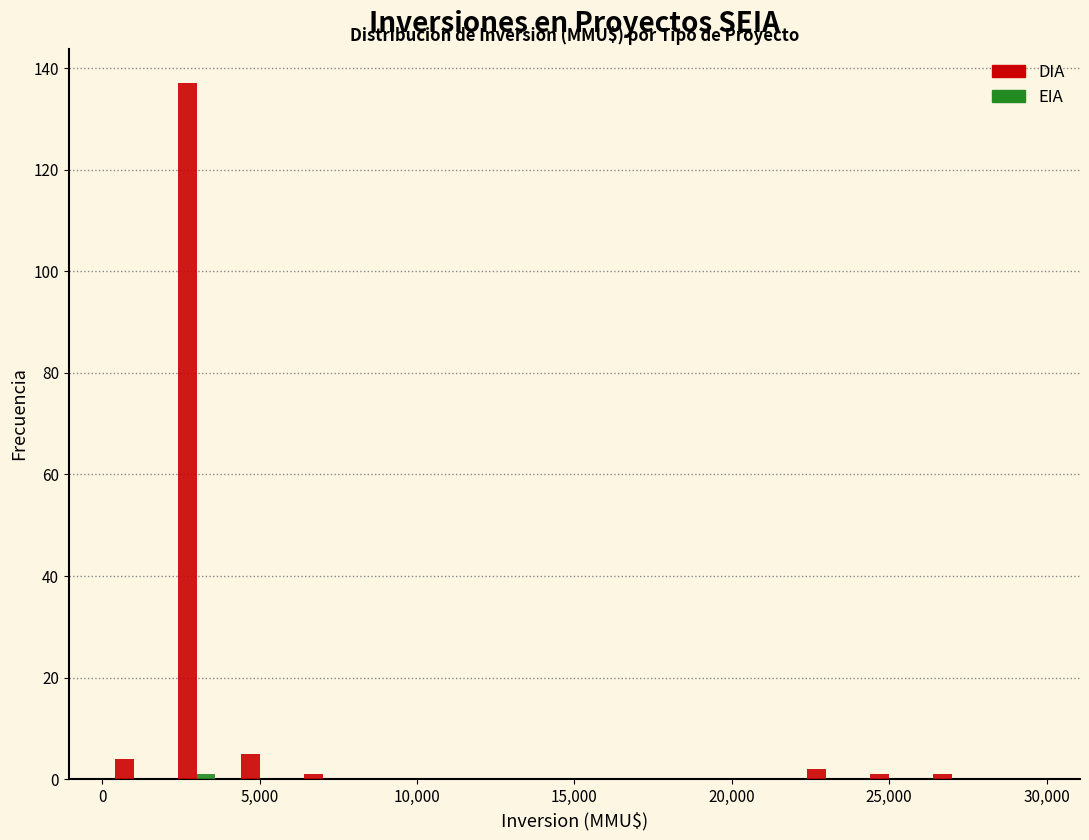

Reading left to right, list every range on the x-axis with the height of the bar of each series over it. The values are not printed on the chart, so give them approximately, as read against the axis.

0 to 2000: DIA=4	EIA=0
2000 to 4000: DIA=138	EIA=under 2
4000 to 6000: DIA=6	EIA=0
6000 to 8000: DIA=under 2	EIA=0
8000 to 10000: DIA=0	EIA=0
10000 to 12000: DIA=0	EIA=0
12000 to 14000: DIA=0	EIA=0
14000 to 16000: DIA=0	EIA=0
16000 to 18000: DIA=0	EIA=0
18000 to 20000: DIA=0	EIA=0
20000 to 22000: DIA=0	EIA=0
22000 to 24000: DIA=2	EIA=0
24000 to 26000: DIA=under 2	EIA=0
26000 to 28000: DIA=under 2	EIA=0
28000 to 30000: DIA=0	EIA=0